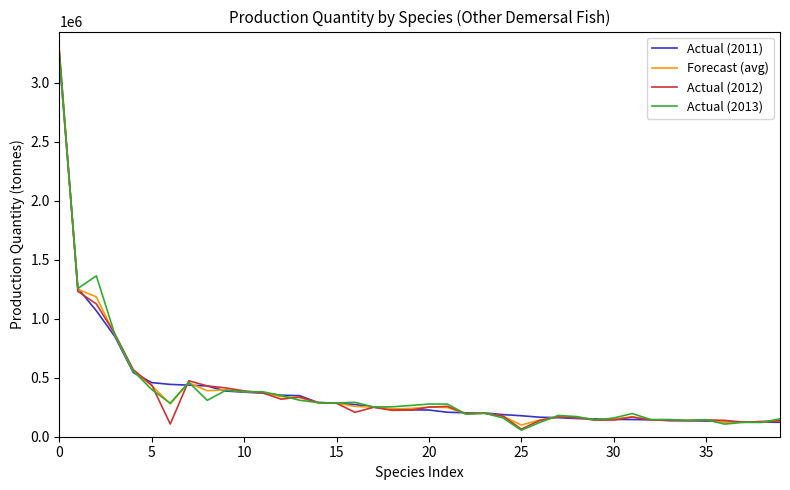

Which series has the widest spread of values?

Actual (2012)